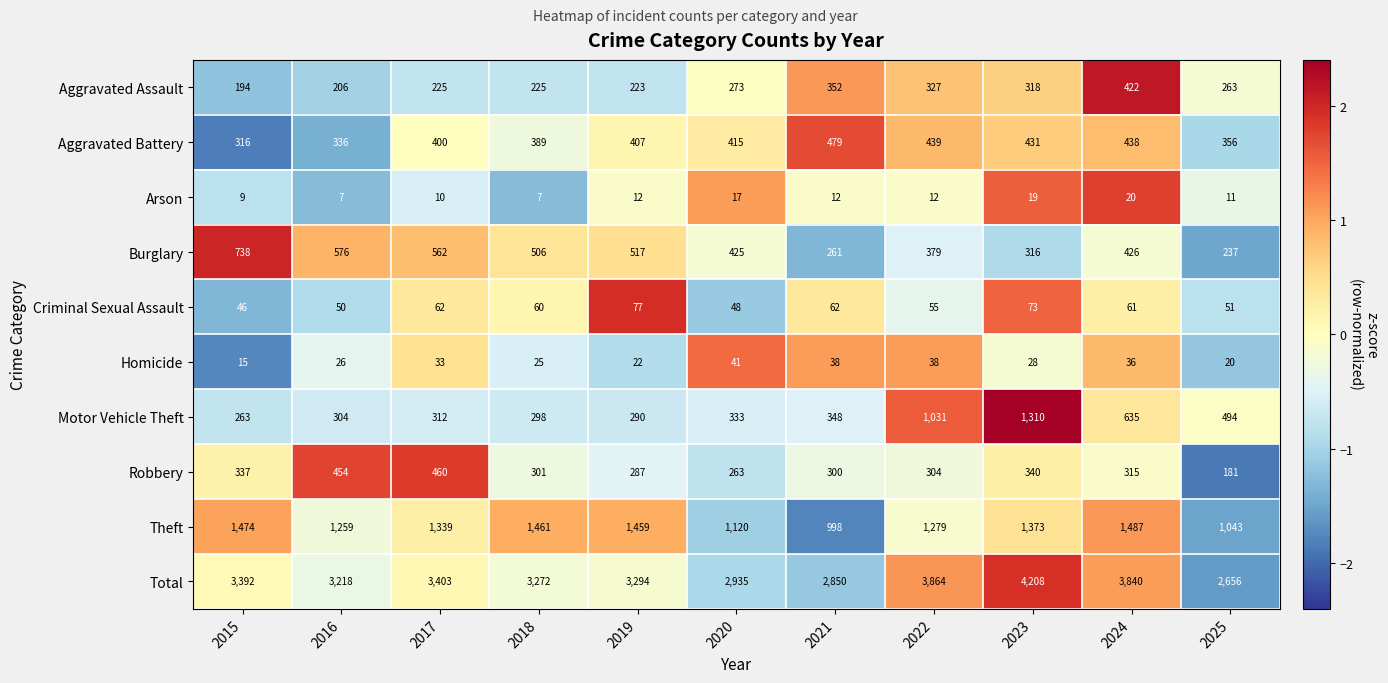

What is the spread (max minus min) of values at 2019?

3282